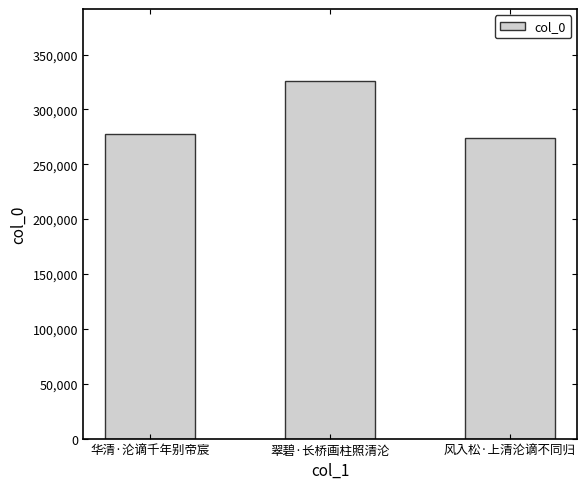

What is the minimum value shown in the chart?

273709